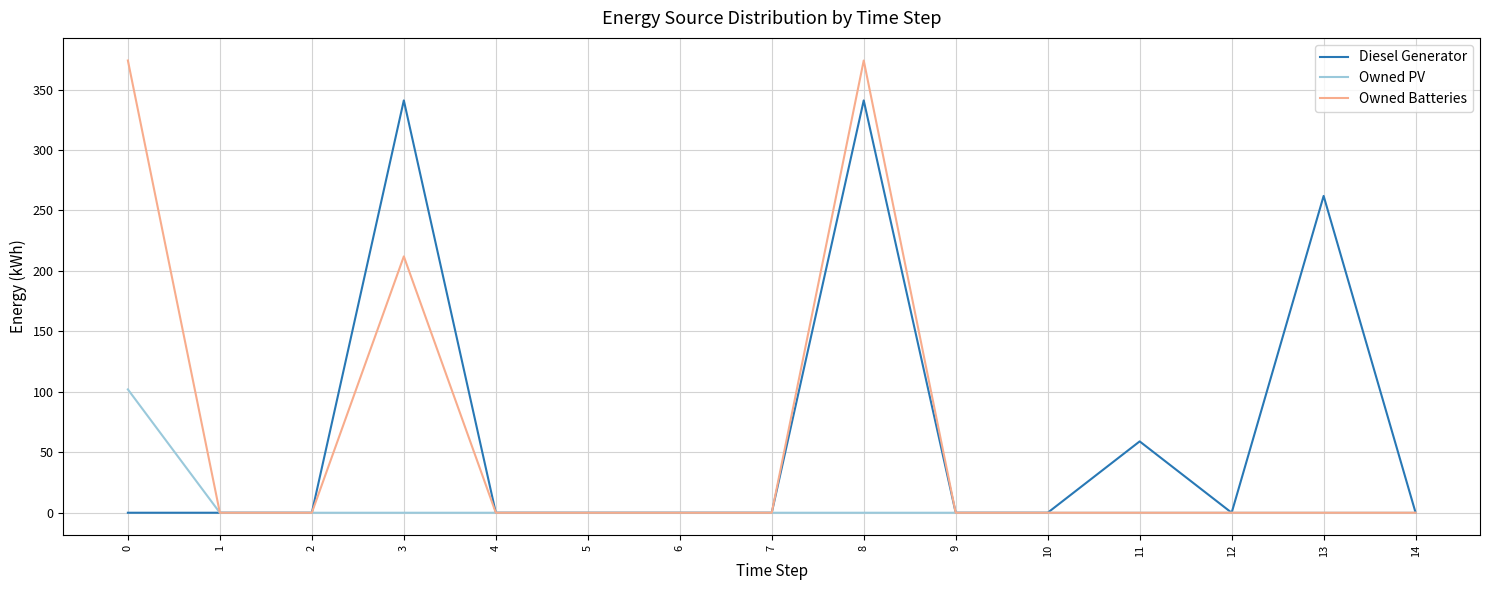

Is the value of Owned PV at 7 greater than the value of Diesel Generator at 13?

No